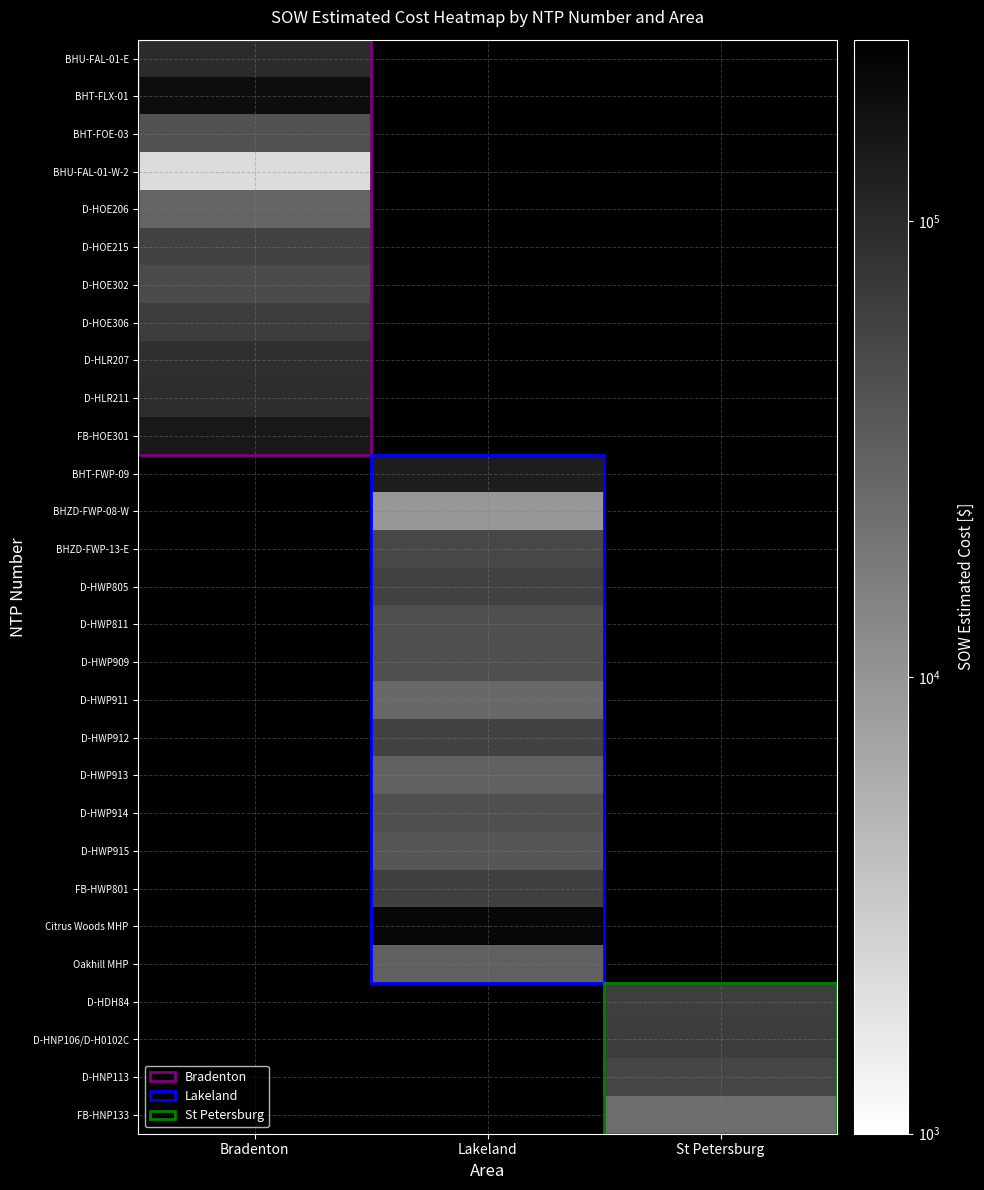

The value of D-HLR207 at Bradenton is 90173.0. True or false?

True